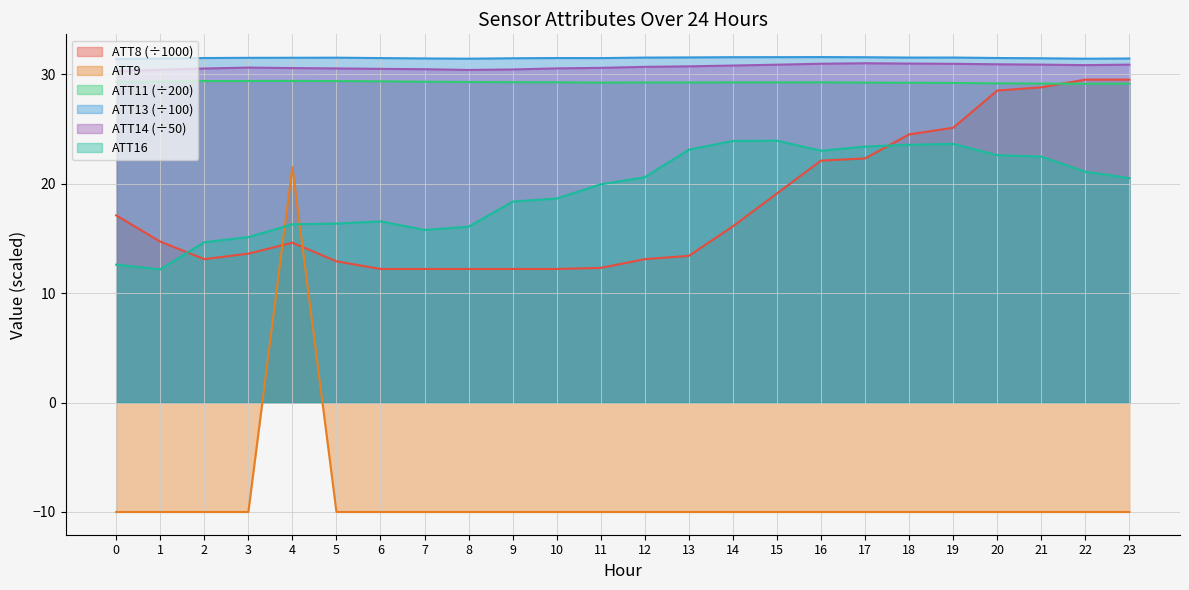

How many interior local peaks does the ATT9 series have?

1